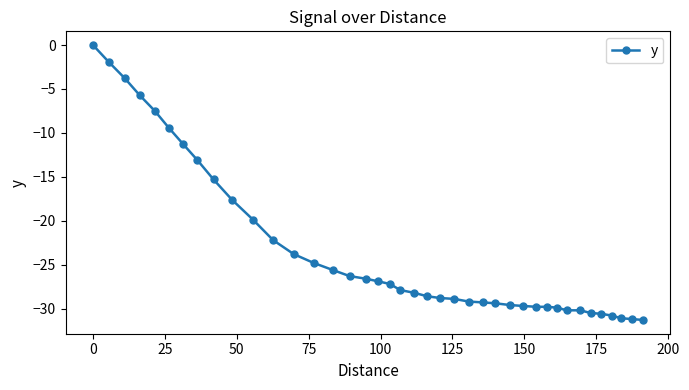

What is the minimum value shown in the chart?

-31.3